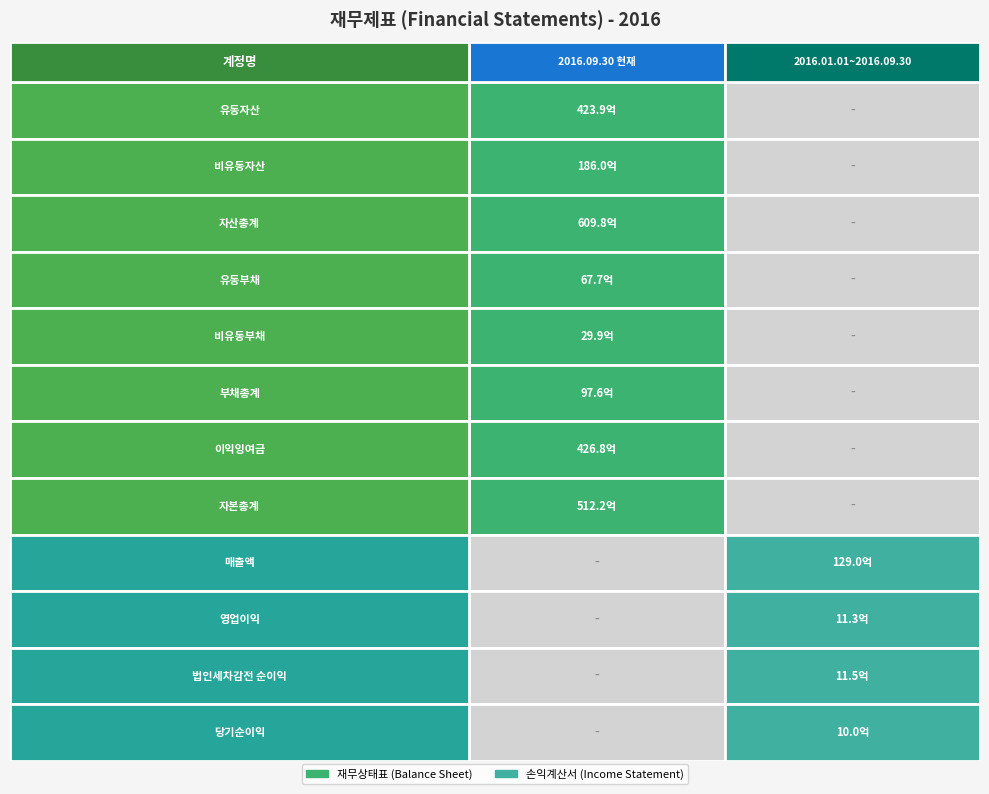

List the series in order of their overall mean, highest first.

2016.09.30 현재, 2016.01.01 ~ 2016.09.30